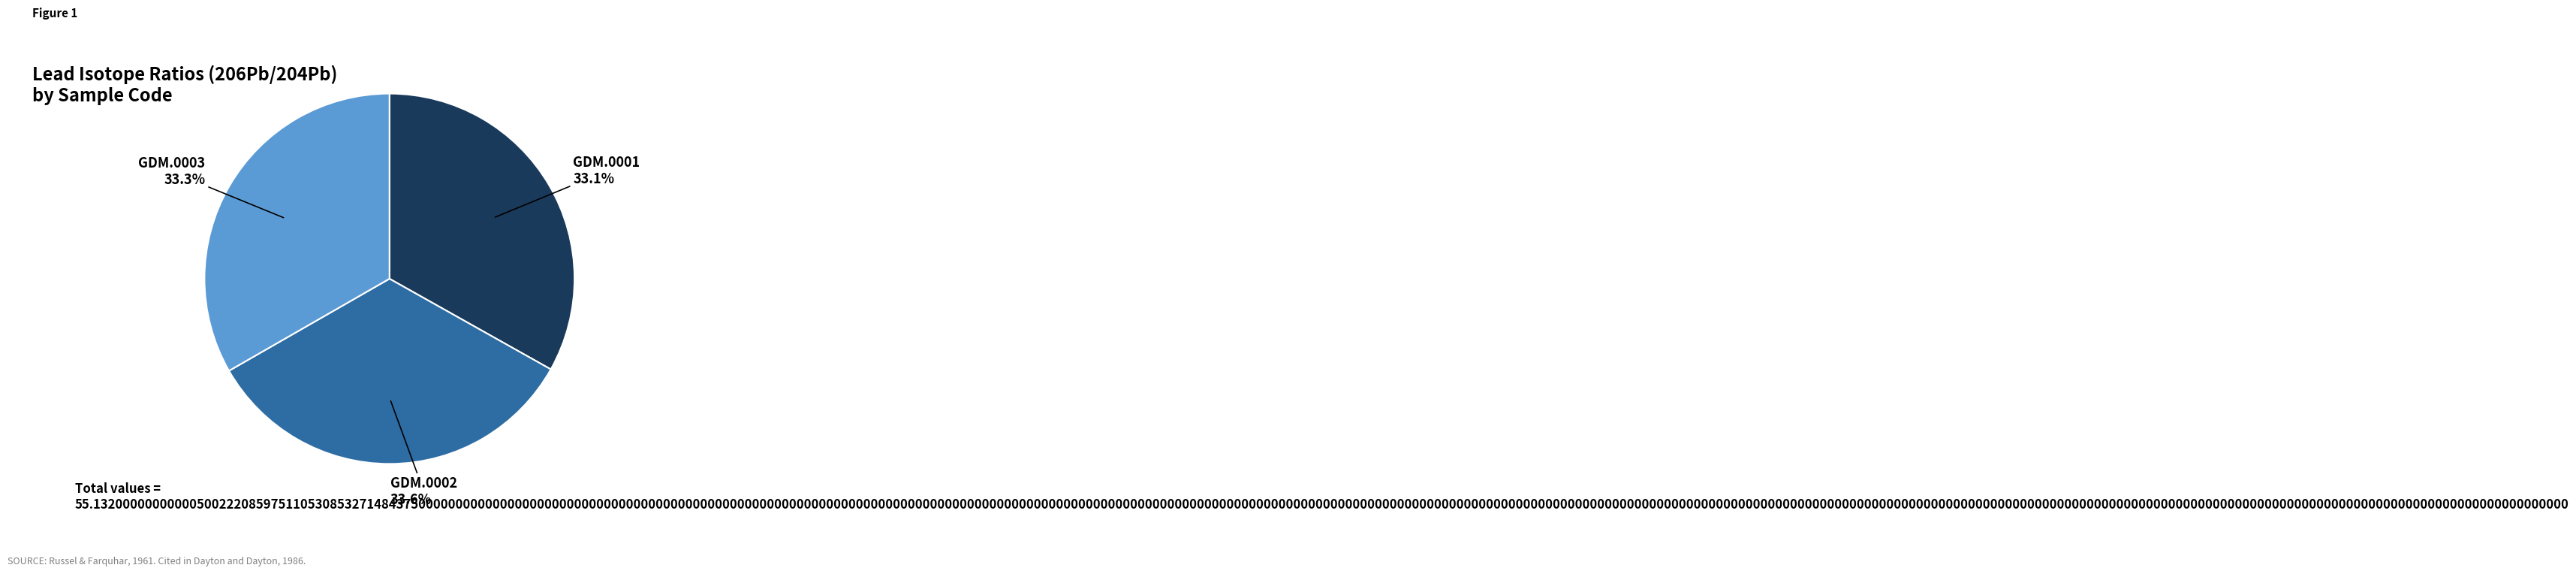

Is there any slice that represents more than half of the pie?

No